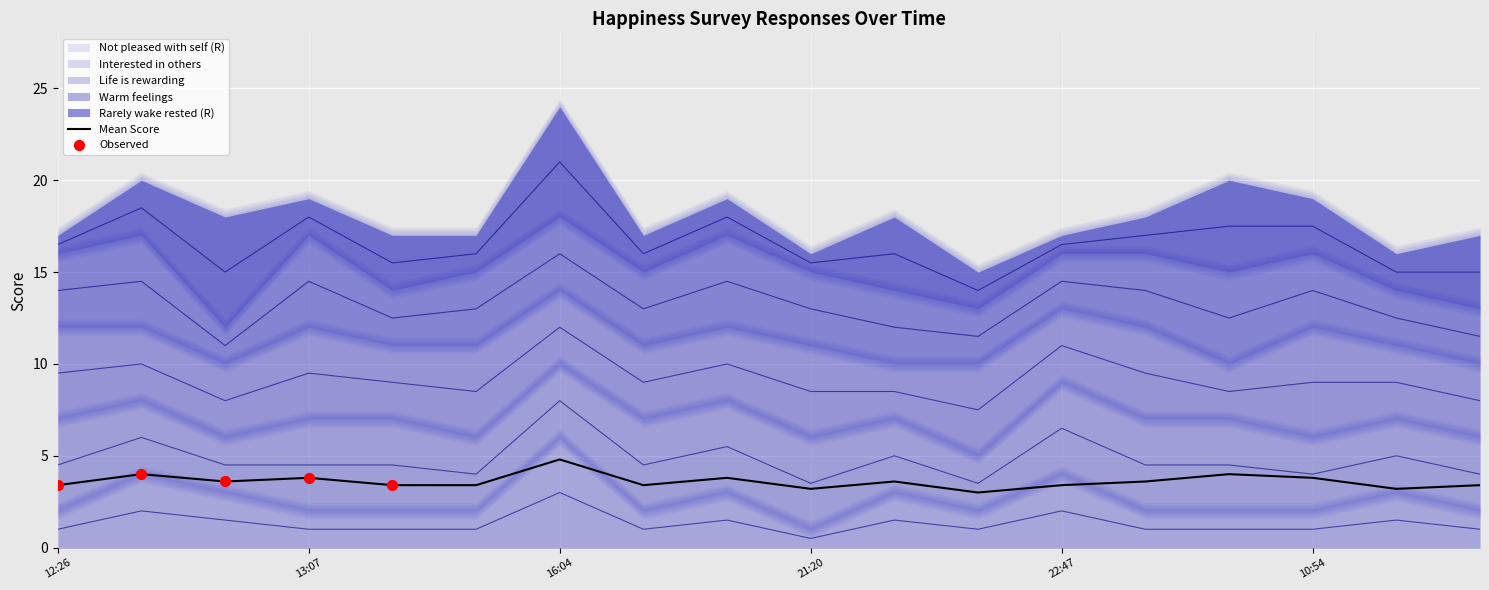

The value of Mean Score at 21:20 is 3.2. True or false?

True